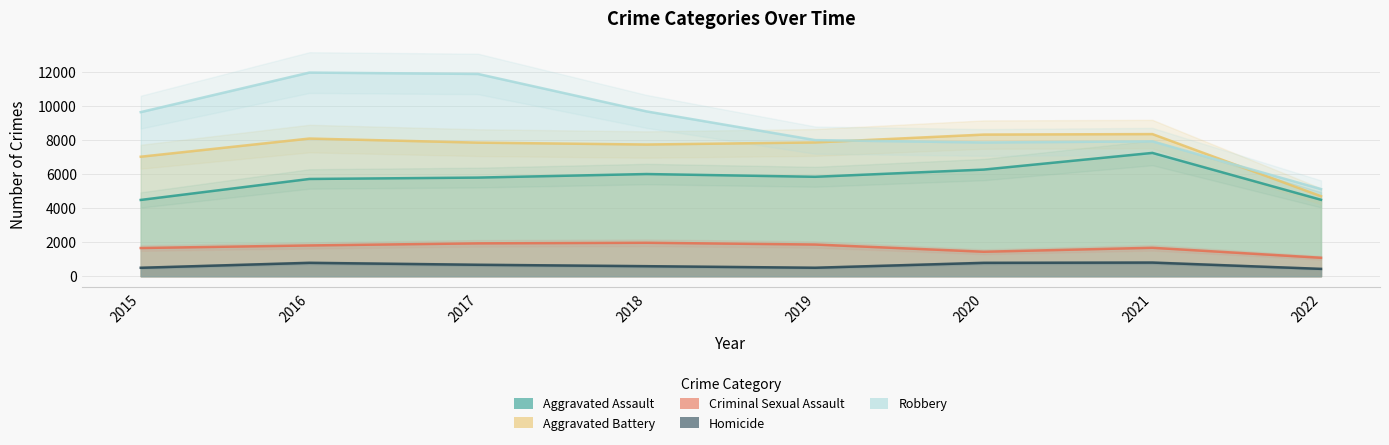

What is the minimum value for Aggravated Battery?

4696